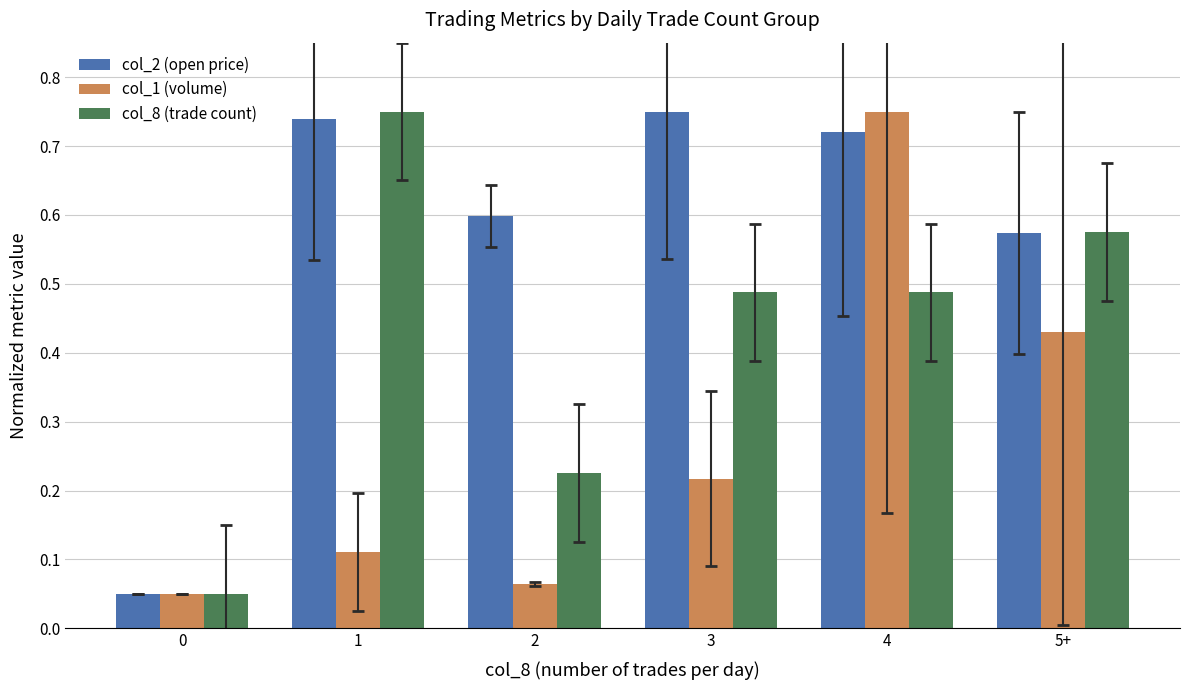

What are all the series names shown in the legend?

col_2 (open price), col_1 (volume), col_8 (trade count)